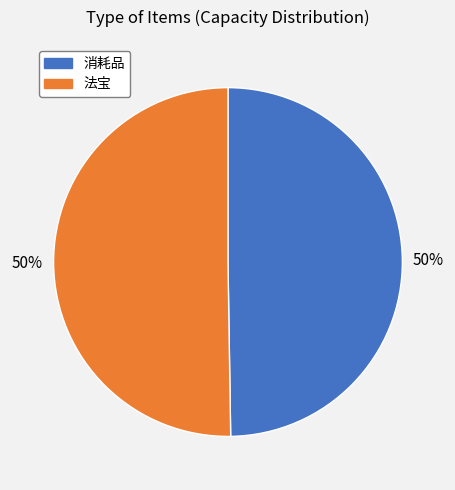

To the nearest percent, what is the combined percentage of 法宝 and 消耗品?

100%